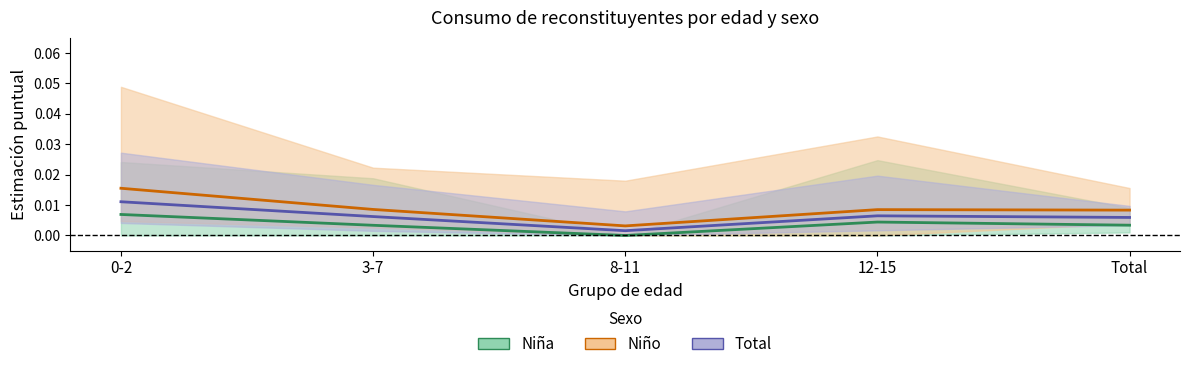

In Niña, how many points are higher than both neighbors (excluding endpoints)?

1